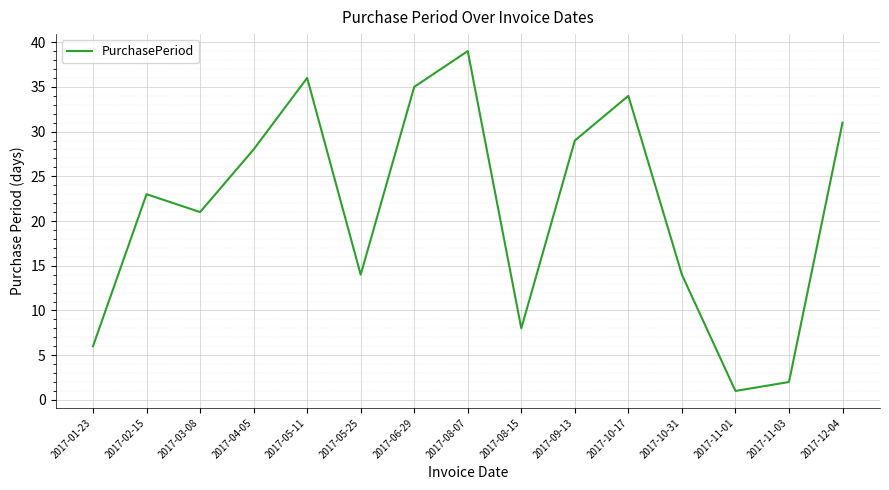

Between 2017-08-07 and 2017-01-23, which is larger?

2017-08-07